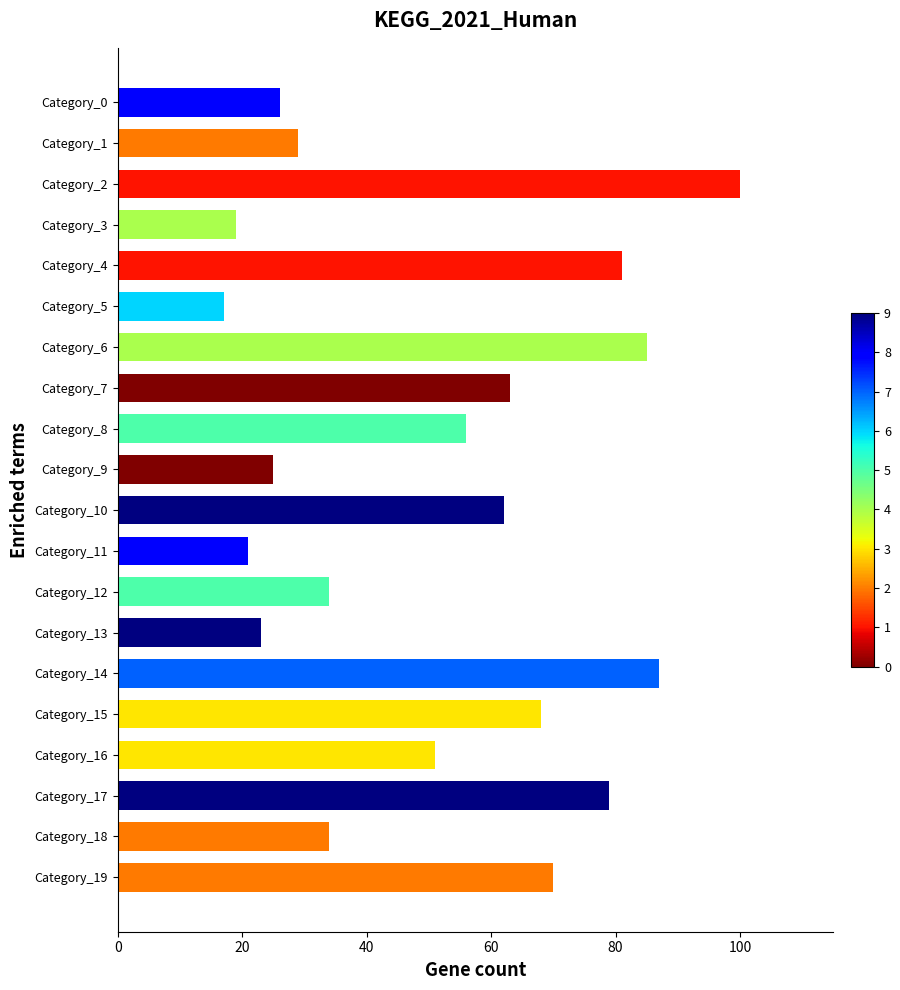

Reading top to bottom, transcribe all the data shown in this chart.

26	29	100	19	81	17	85	63	56	25	62	21	34	23	87	68	51	79	34	70